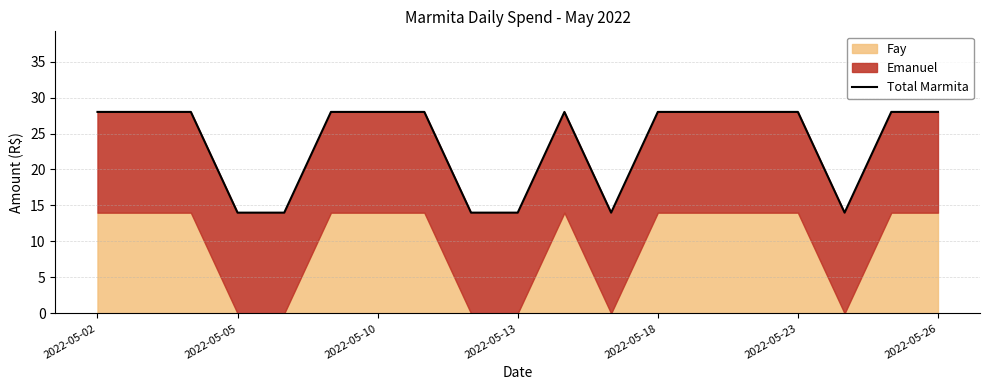

Does the chart have visible grid lines?

Yes